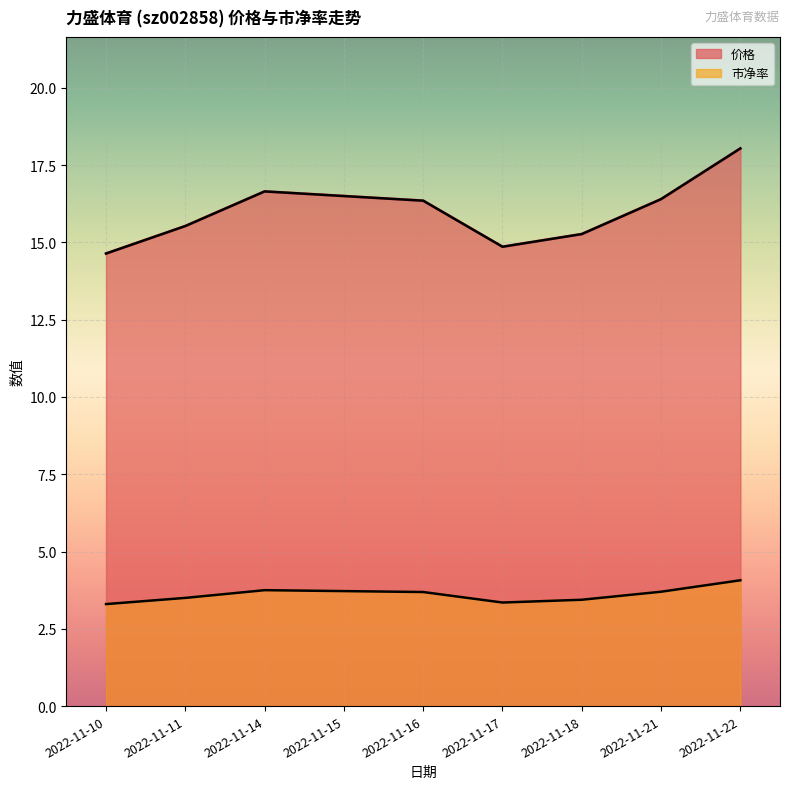

What is the maximum value shown in the chart?

18.0